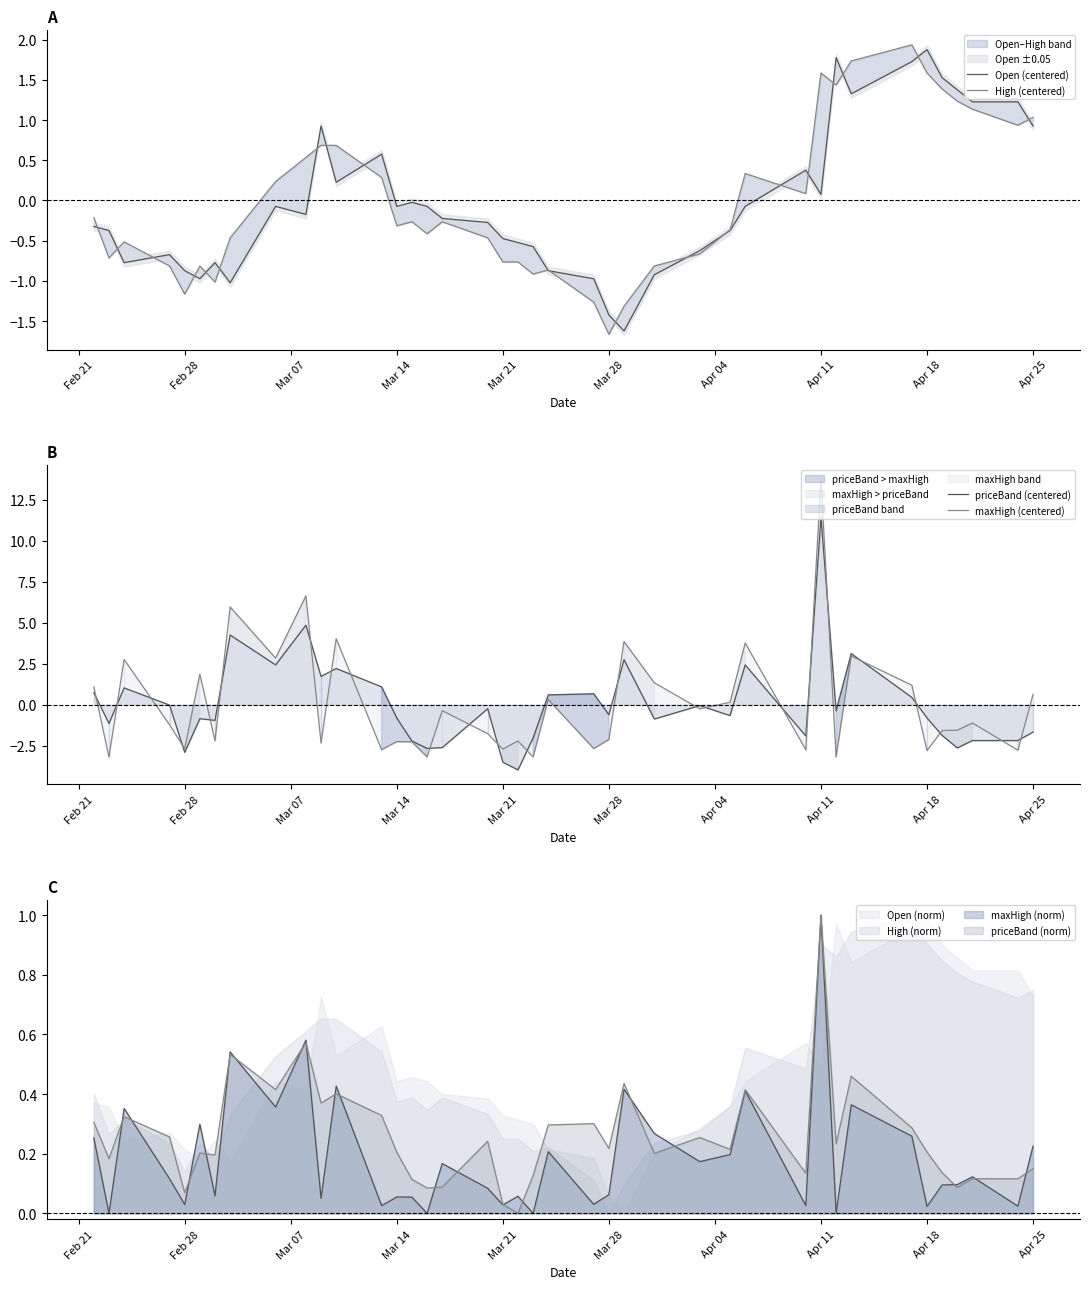

Rank the series by their average value, from lowest to highest.

maxHigh (centered), High (centered), Open (centered), priceBand (centered)